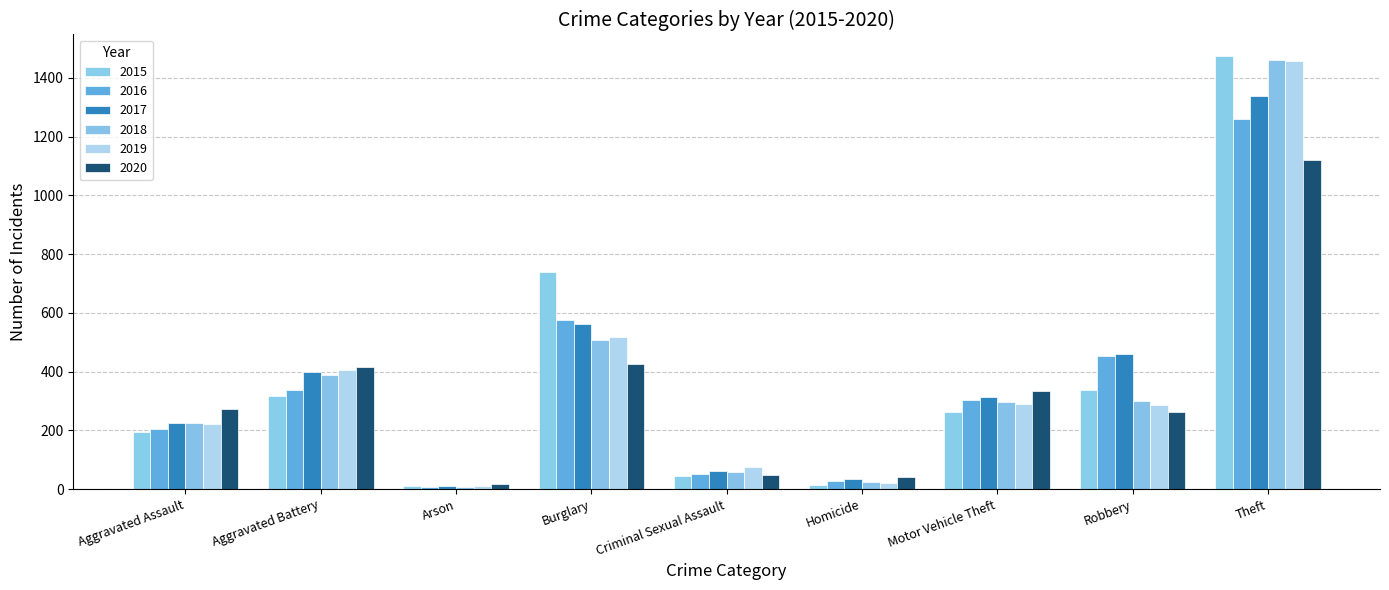

Where does the 2016 series first go above 304?

Aggravated Battery